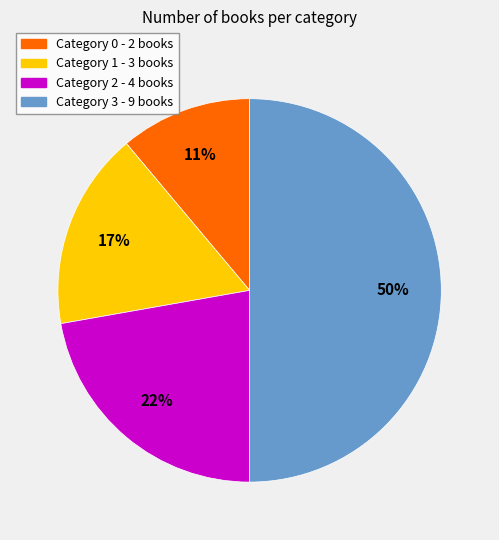

To the nearest percent, what is the average slice percentage?

25%